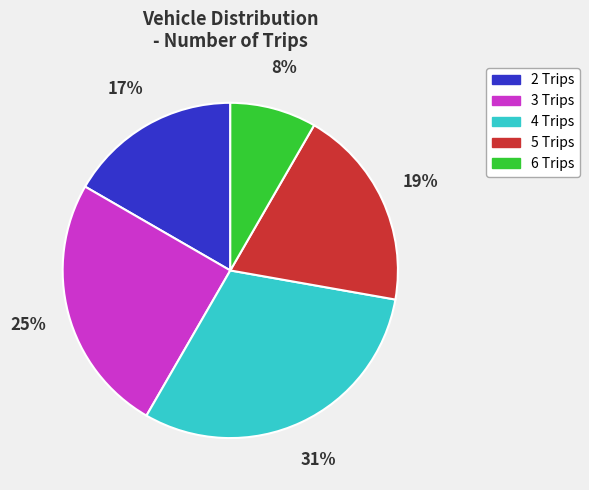

To the nearest percent, what is the difference between the 5 Trips and 3 Trips slice percentages?

6%